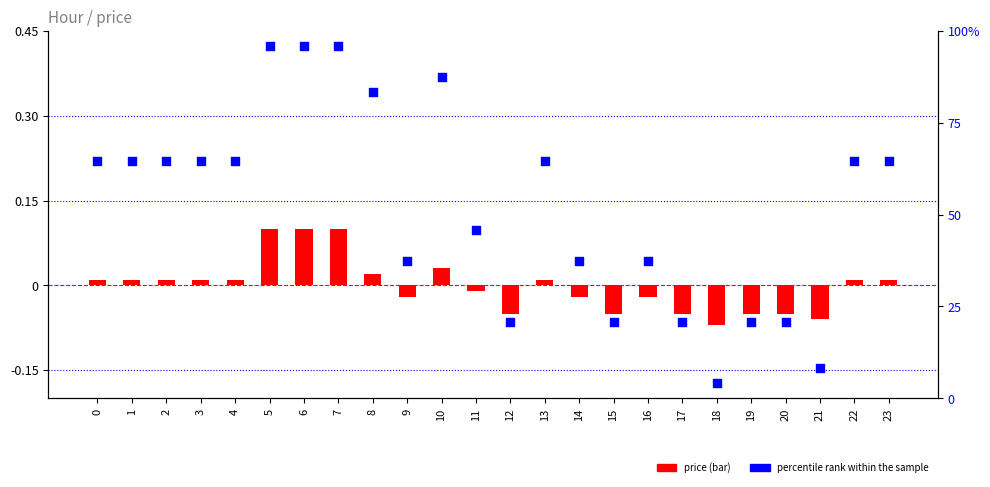

What is the total value across all series at 11?

45.8